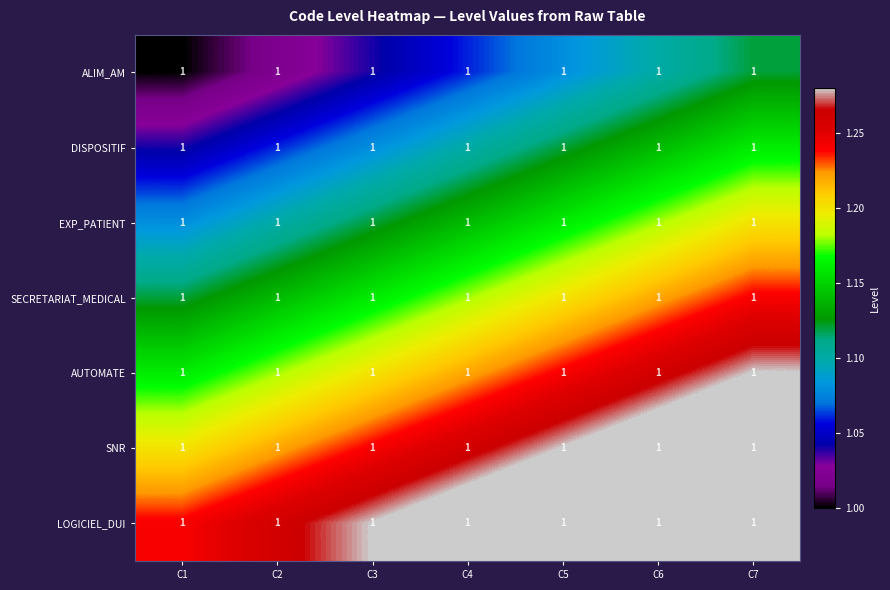

Which has a higher value, C6 or C4?

C6